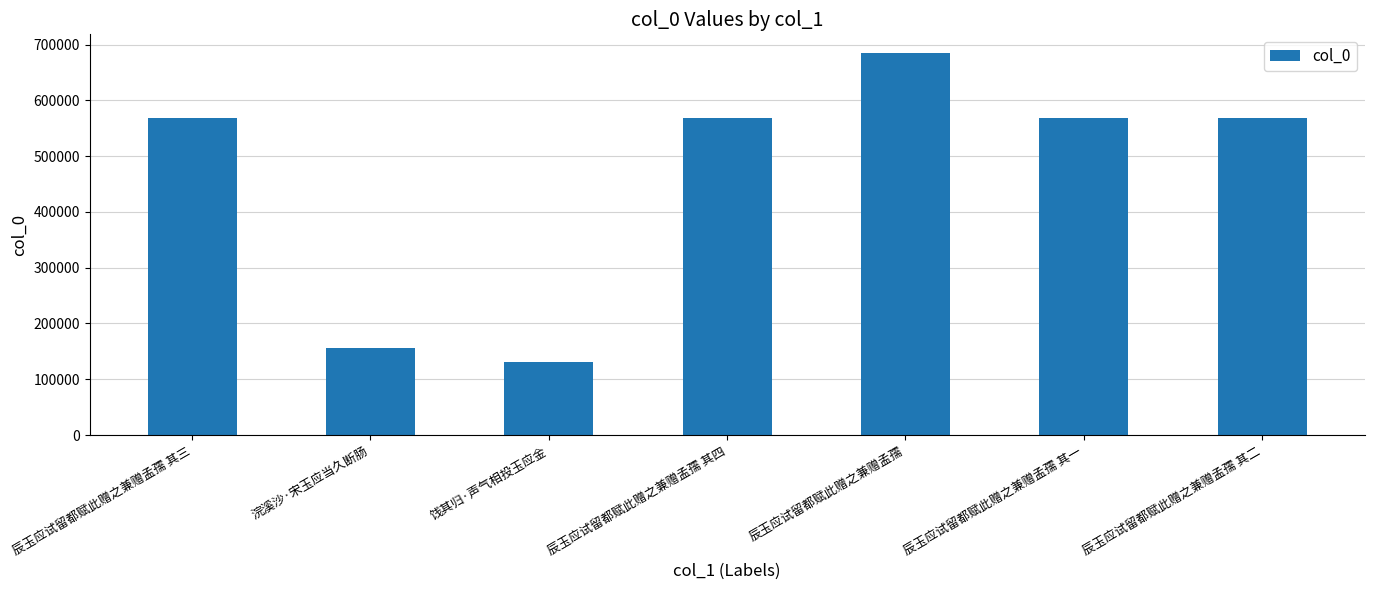

How many values are below 568966?

3